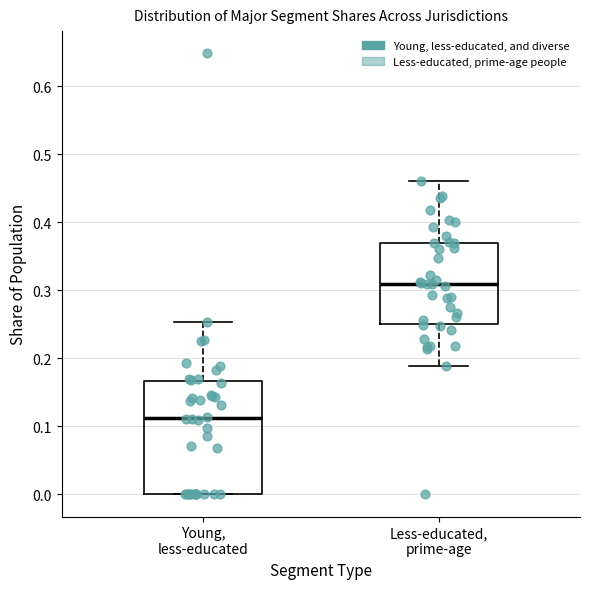

Where does the median line of the box for Less-educated, prime-age sit on the y-axis? The values are not printed on the chart, so give them approximately, as read against the axis.

0.31